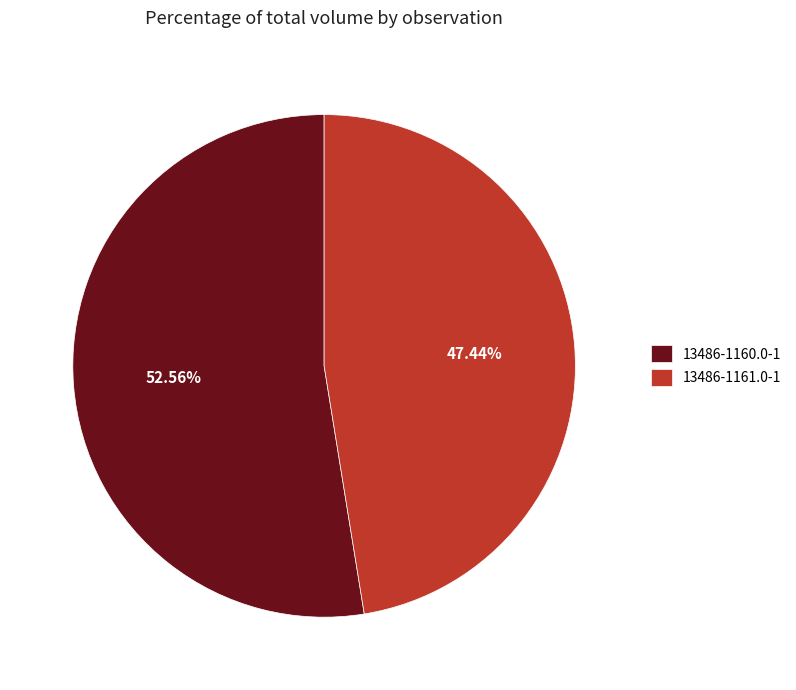

To the nearest percent, what is the combined percentage of 13486-1160.0-1 and 13486-1161.0-1?

100%